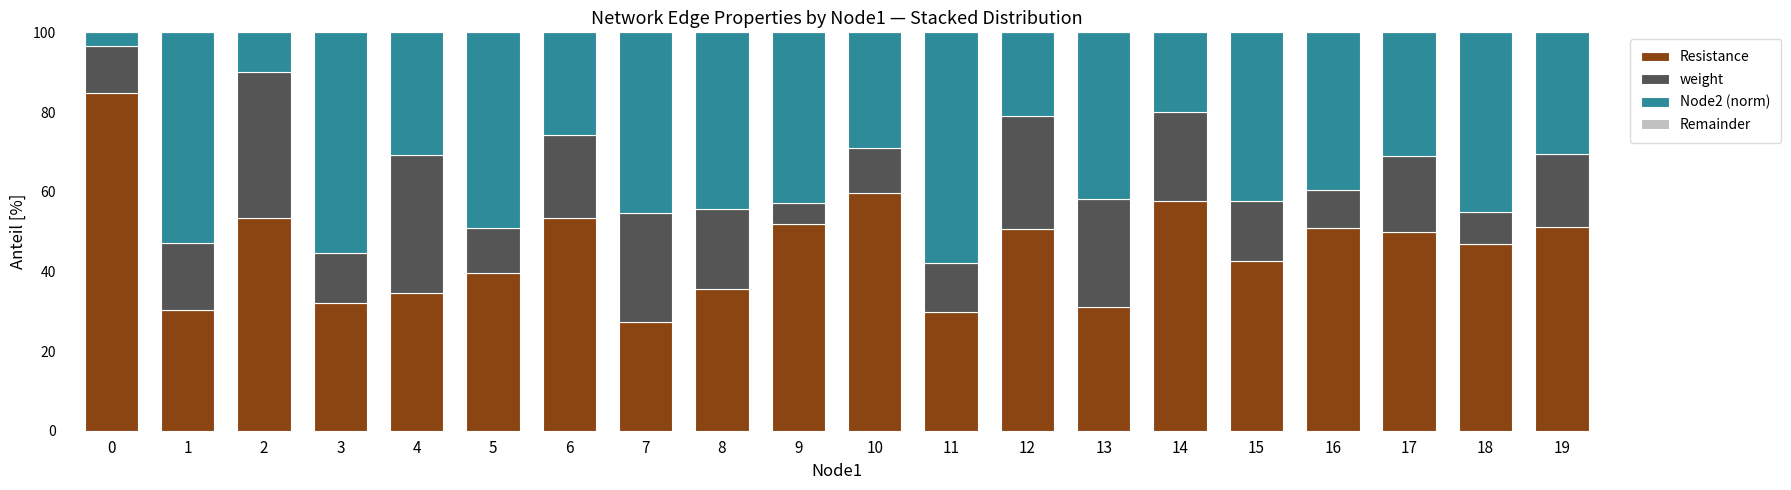

What is the total value across all series at 5?

100.0